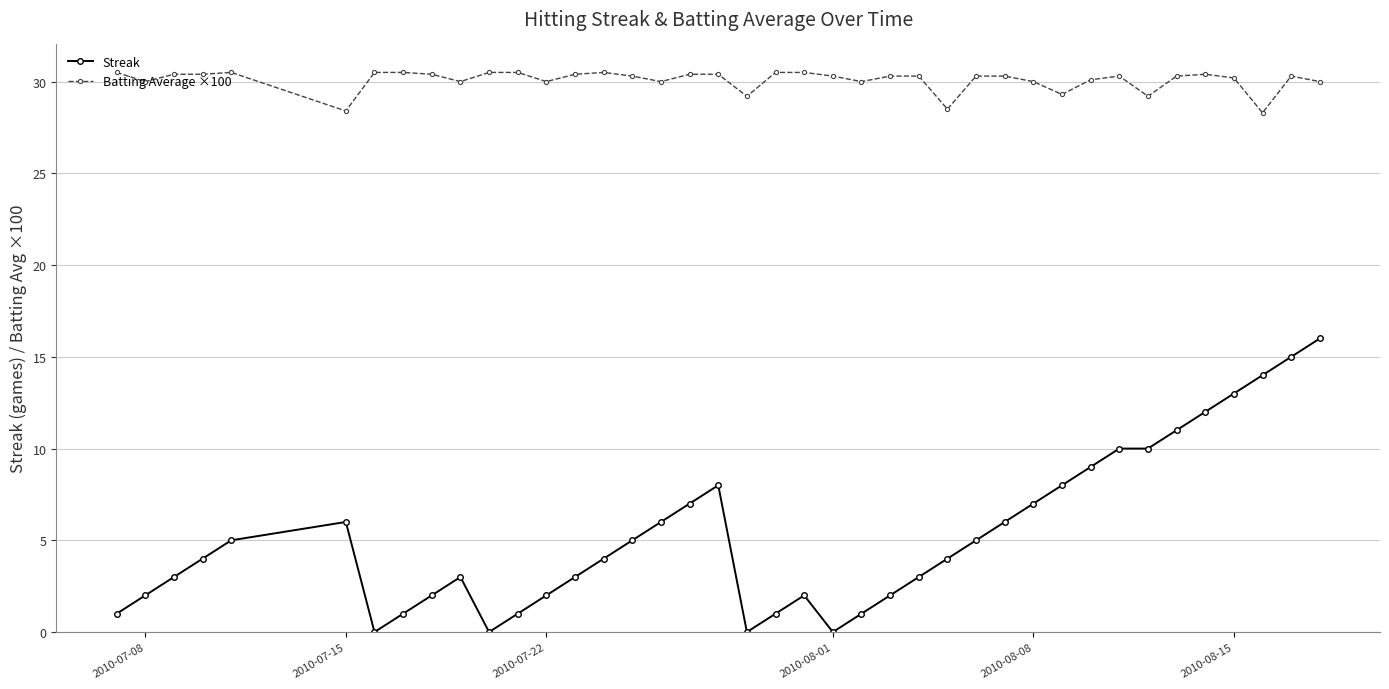

True or false: Streak and Batting Average ×100 intersect in this chart.

False